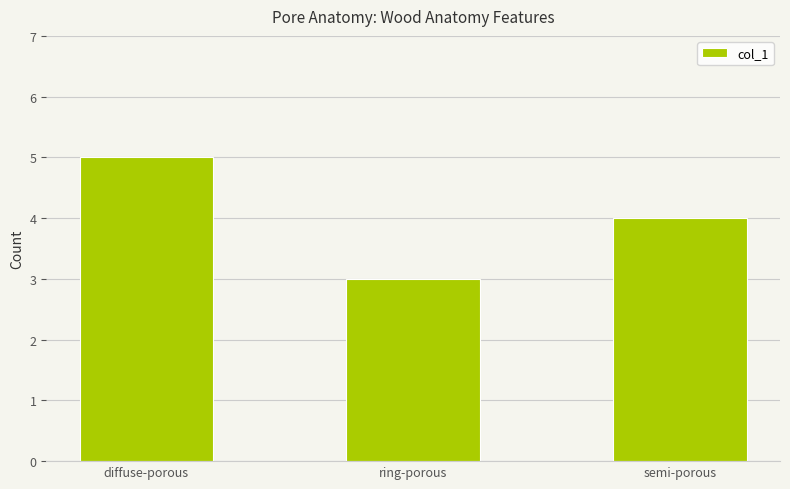

Which label corresponds to the smallest value in the chart?

ring-porous